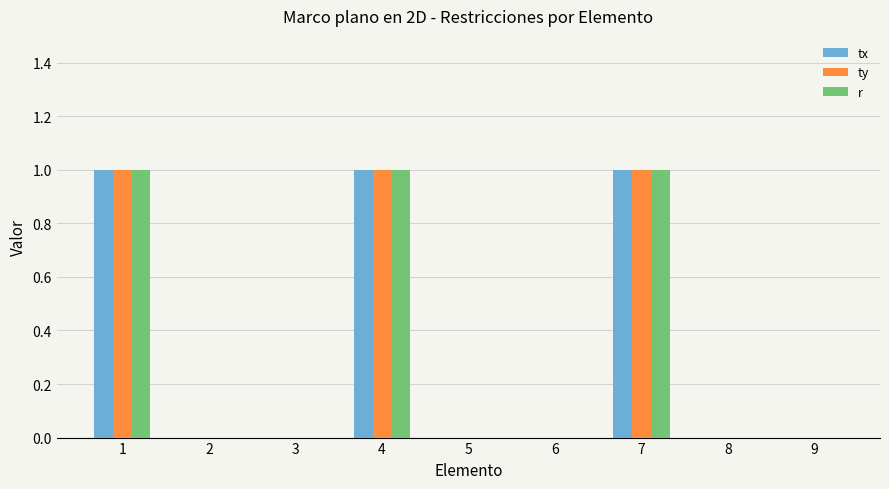

True or false: tx has a value of 0 at 8.

True